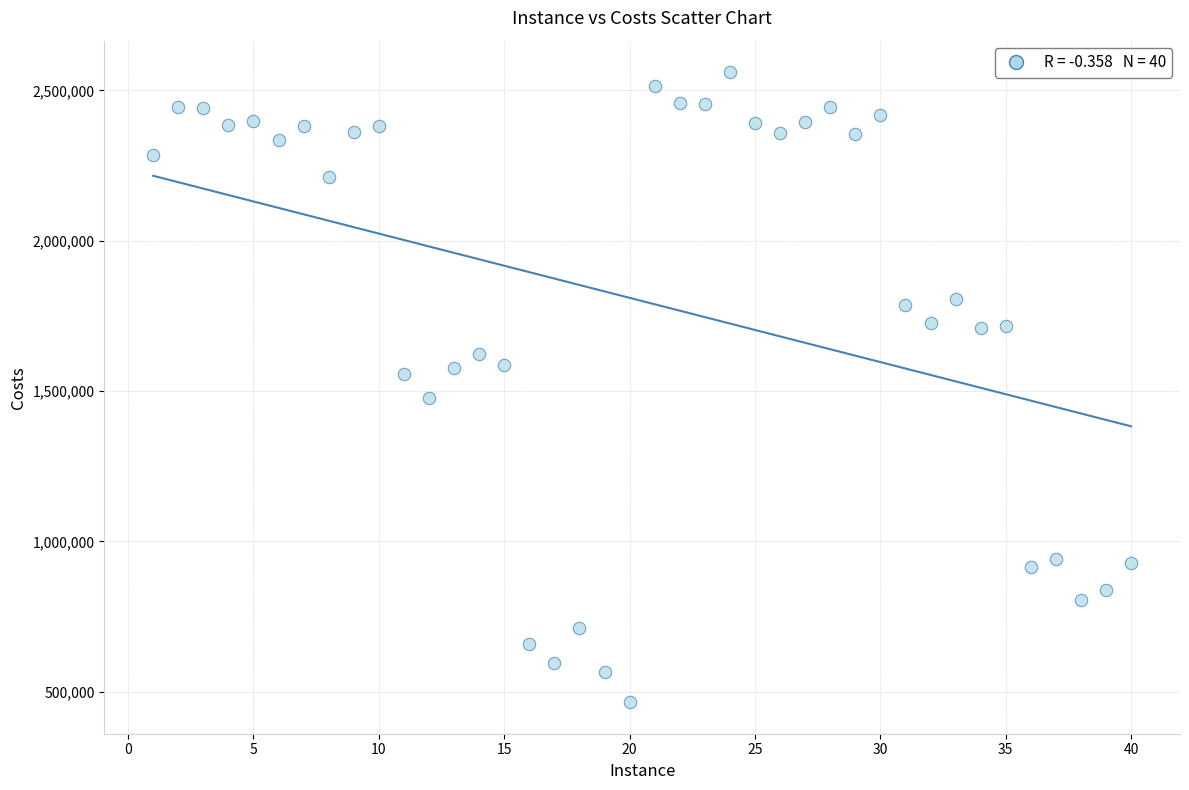

What is the range of X values (max minus min)?

39